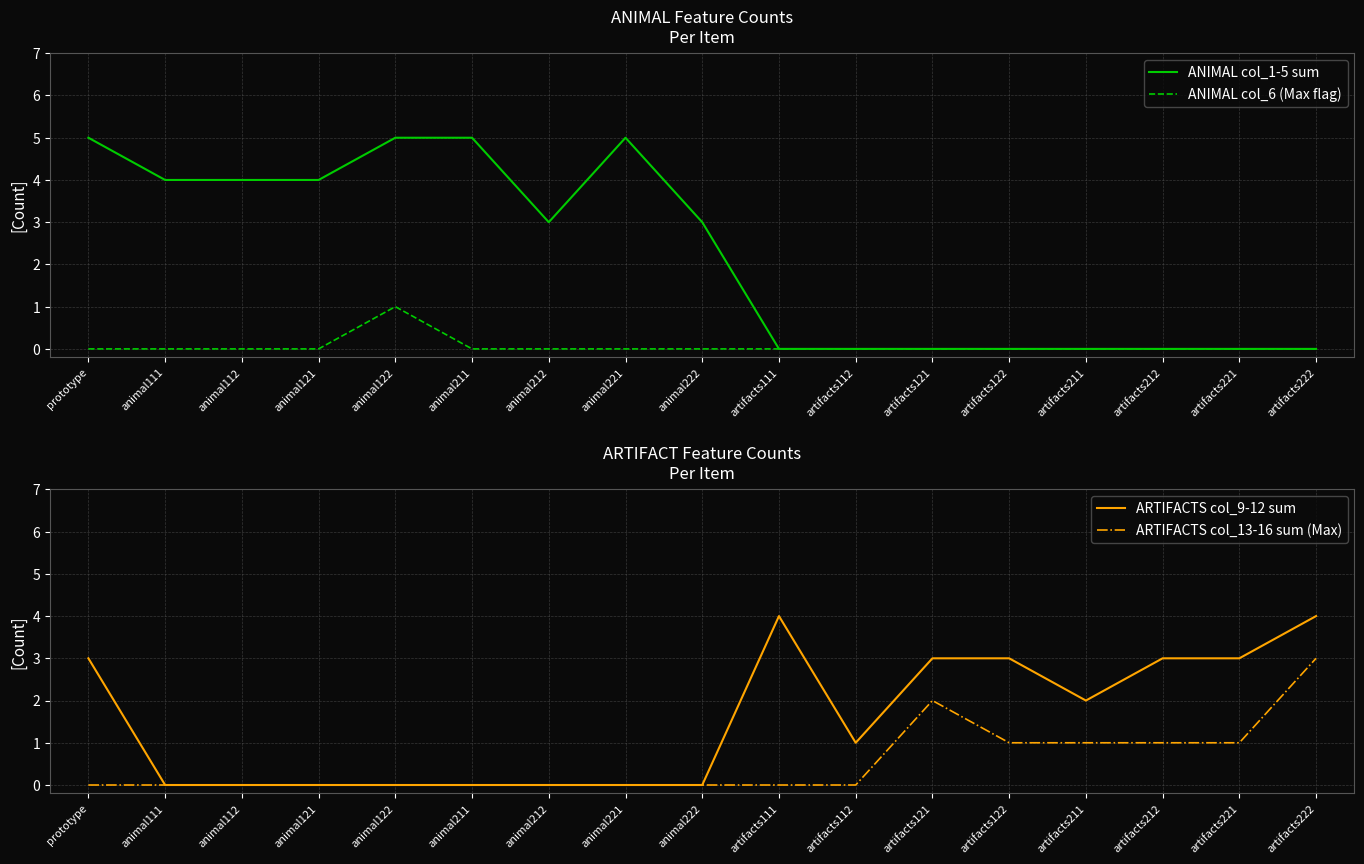

At which category does ANIMAL col_1-5 sum reach its first local valley?

animal212